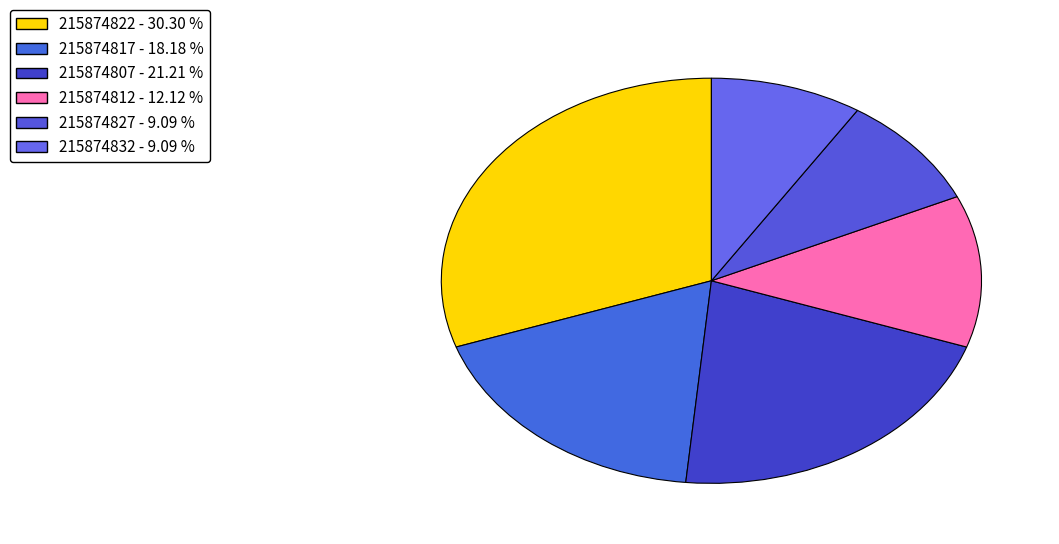

What is the largest slice in the pie chart?

215874822